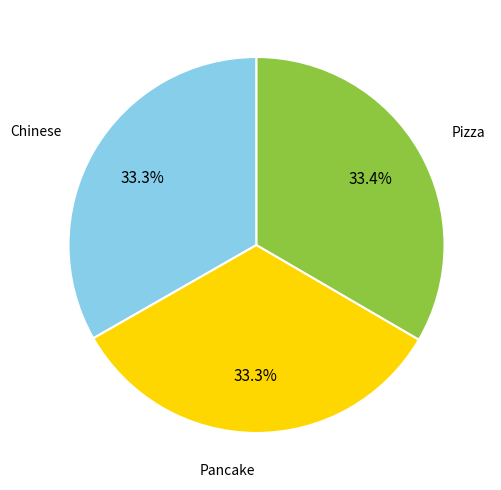

Count the number of slices in the pie.

3